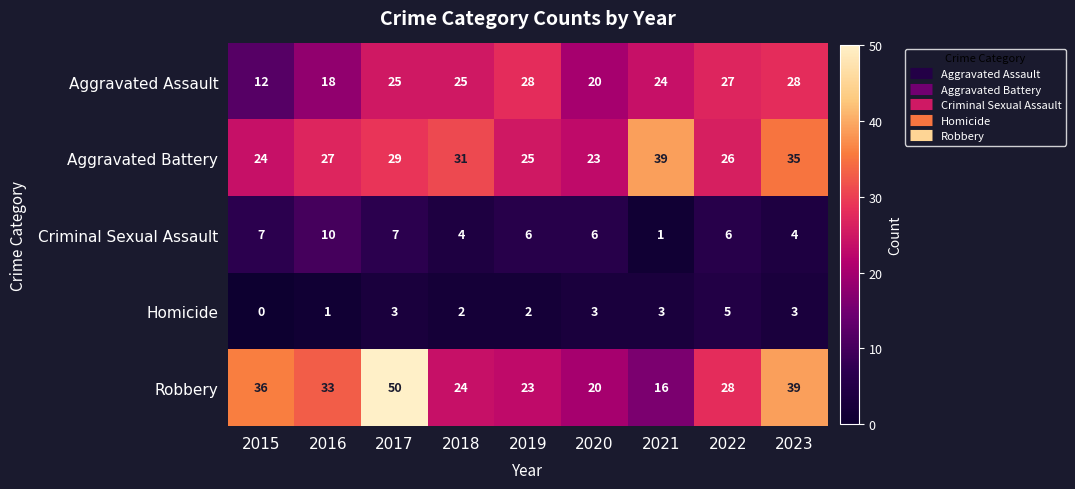

True or false: Homicide has a value of 2 at 2019.

True